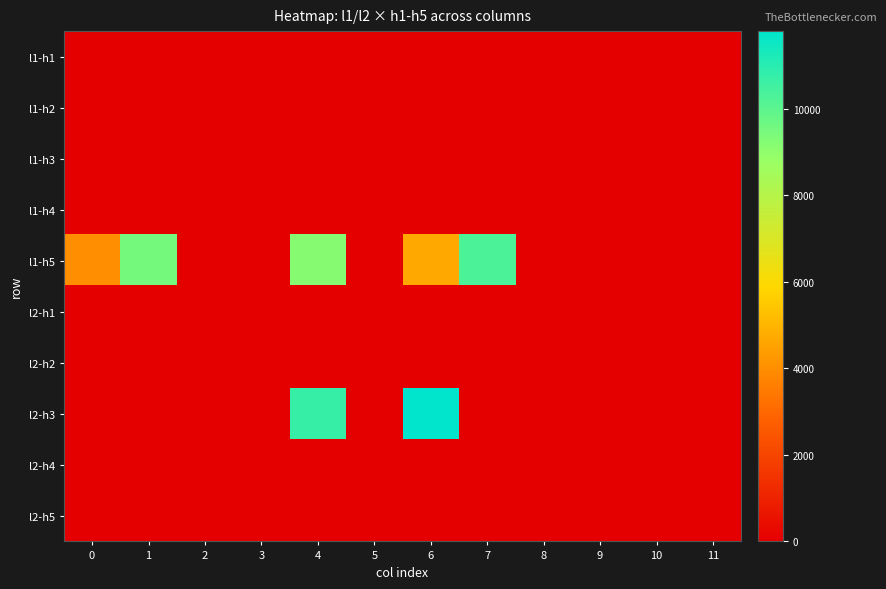

Rank the series by their maximum value, from highest to lowest.

l2-h3, l1-h5, l1-h1, l1-h2, l1-h3, l1-h4, l2-h1, l2-h2, l2-h4, l2-h5